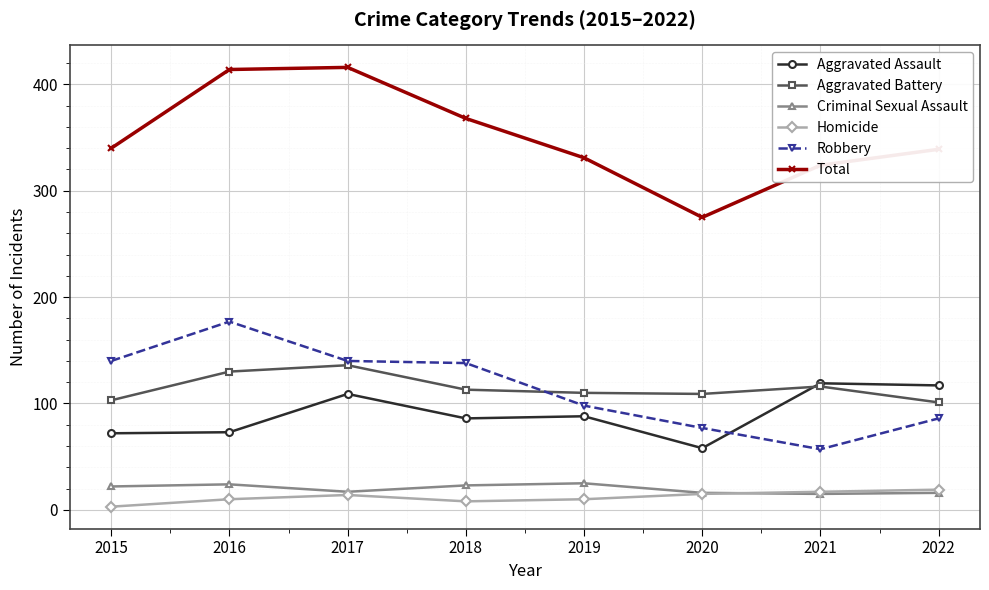

At how many categories does at least one series exceed 118?

8